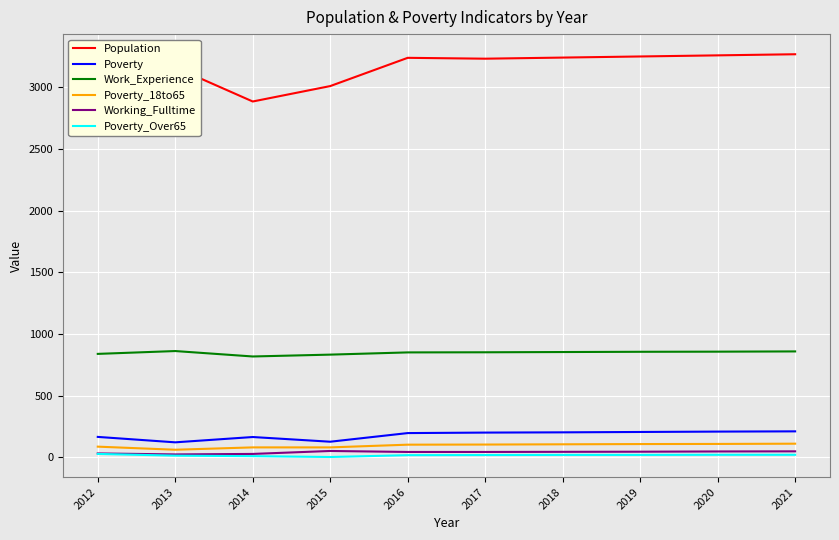

What is the minimum value for Population?

2885